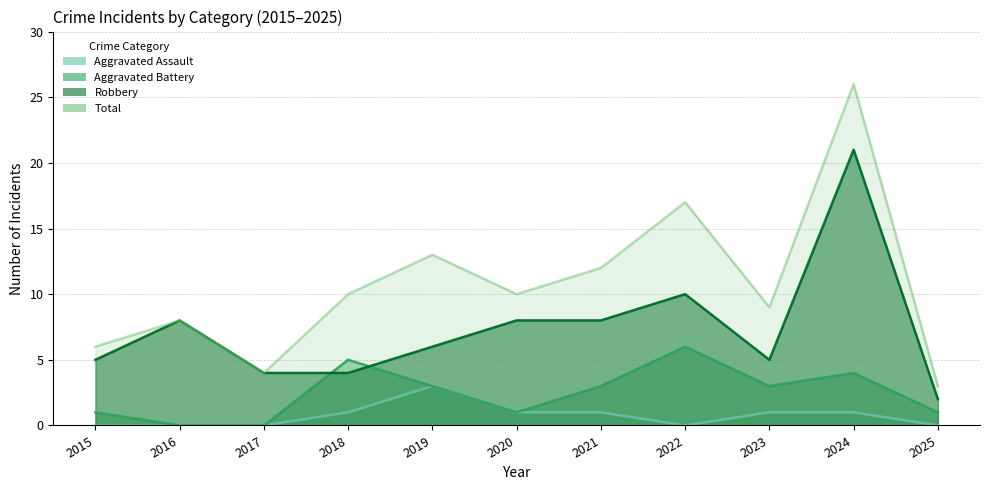

How many data points in Aggravated Battery are above 3?

3